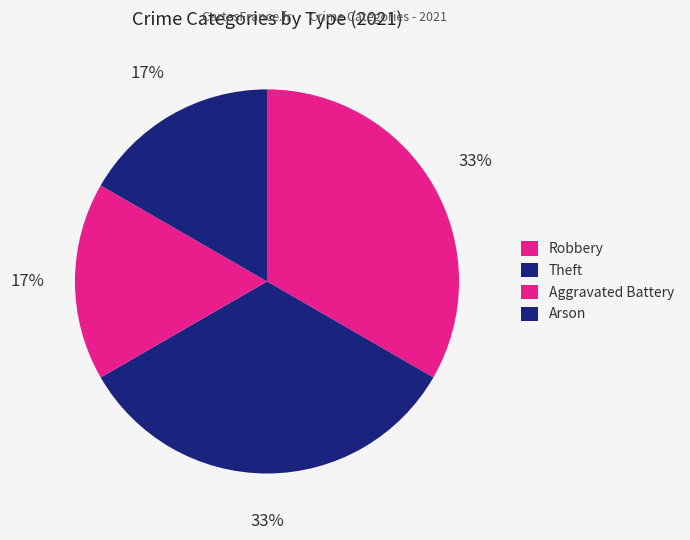

Does Aggravated Battery represent more than half of the total?

No